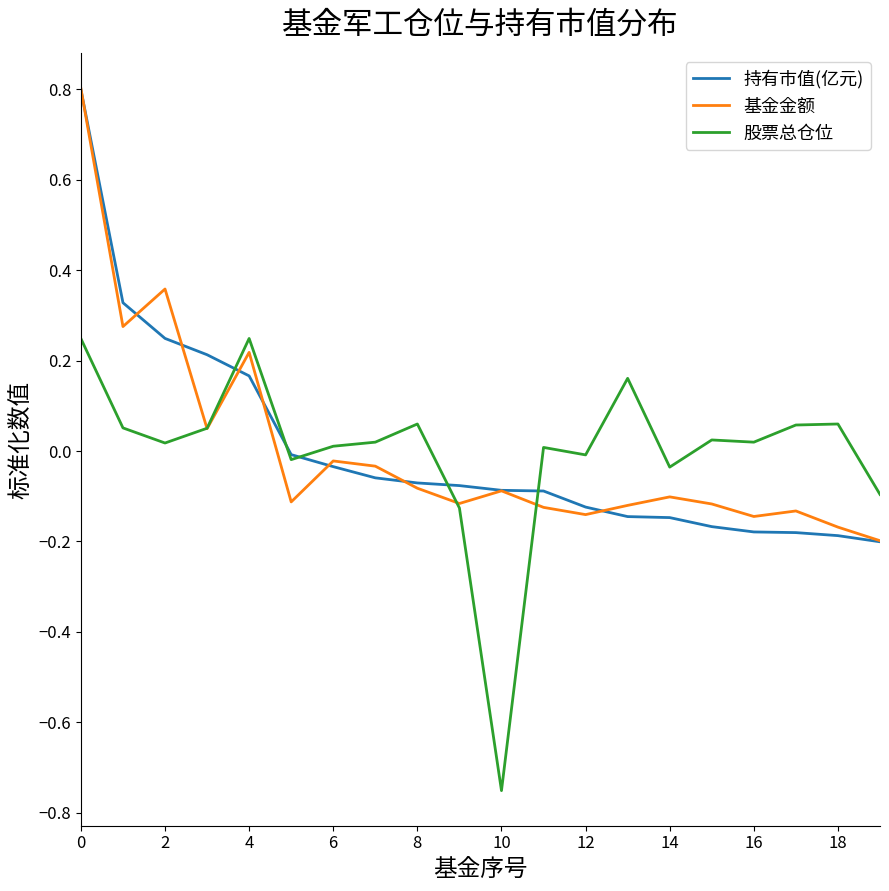

What is the maximum value shown in the chart?

0.8